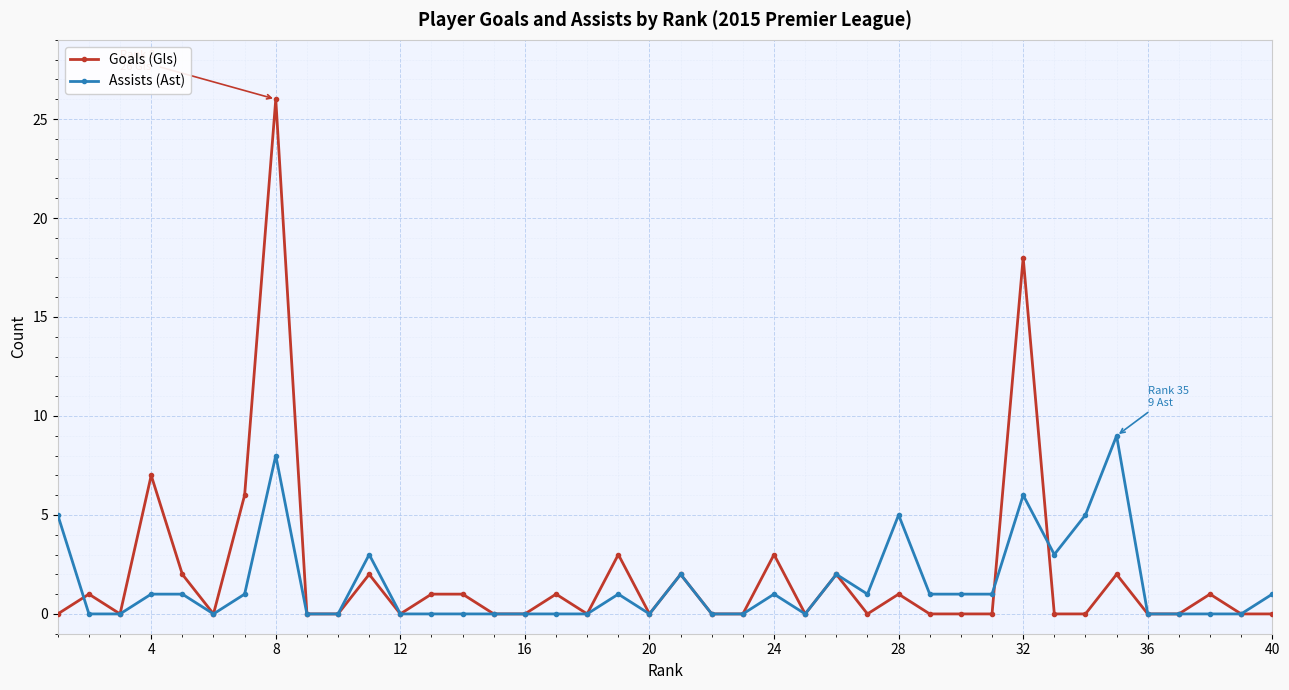

What is the average value of the Assists (Ast) series?

1